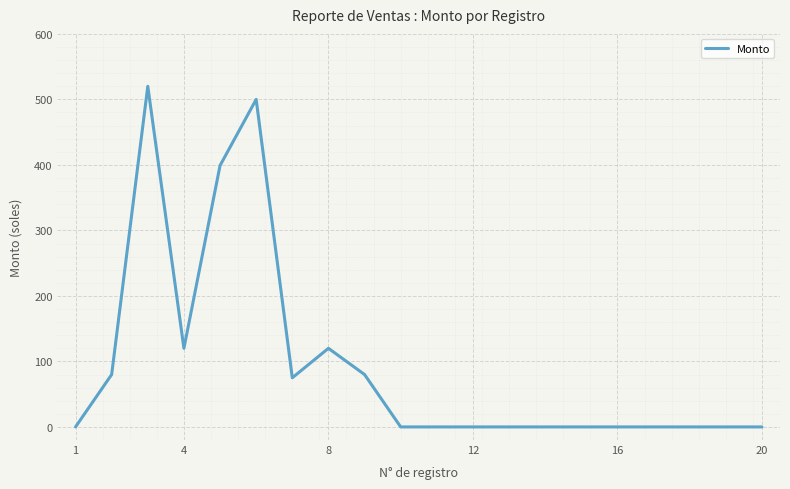

What is the difference between the maximum and minimum values?

520